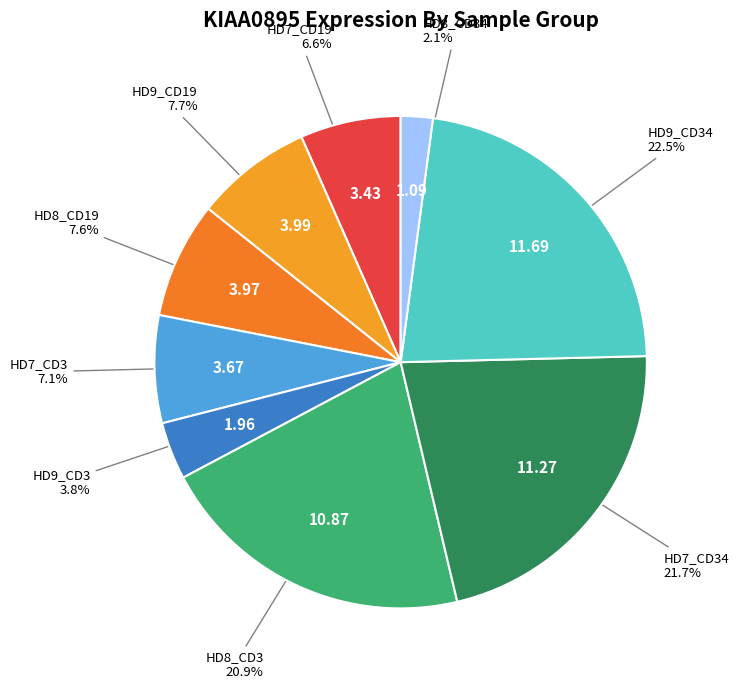

How many slices are in this pie chart?

9